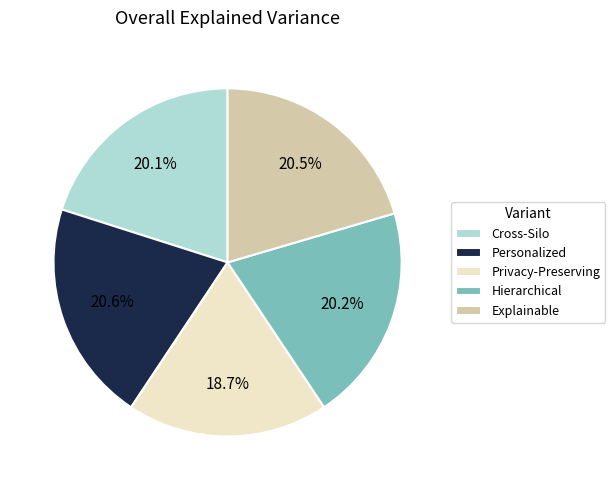

What is the smallest slice in the pie chart?

Privacy-Preserving